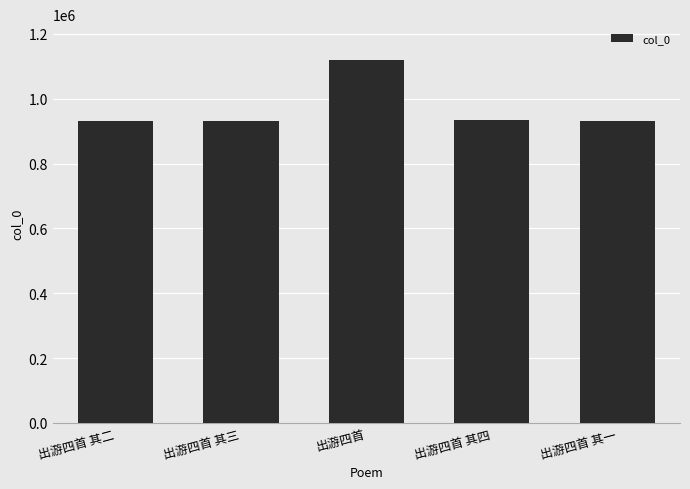

The chart shows a value of 1289781 at 出游四首 其二. True or false?

False